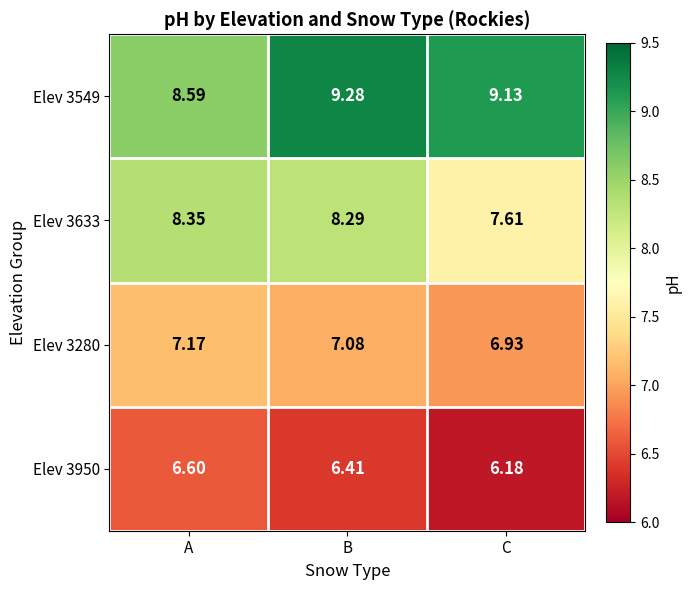

Which category has the highest value across all series?

B